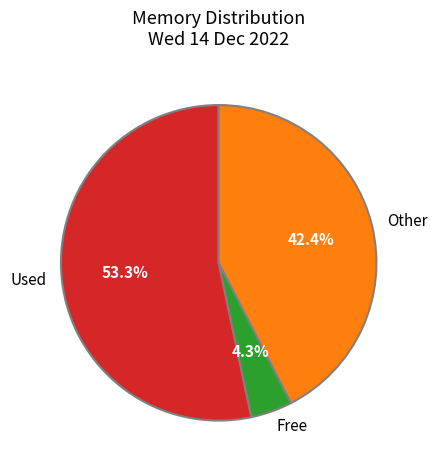

To the nearest percent, what is the combined percentage of Used and Free?

58%